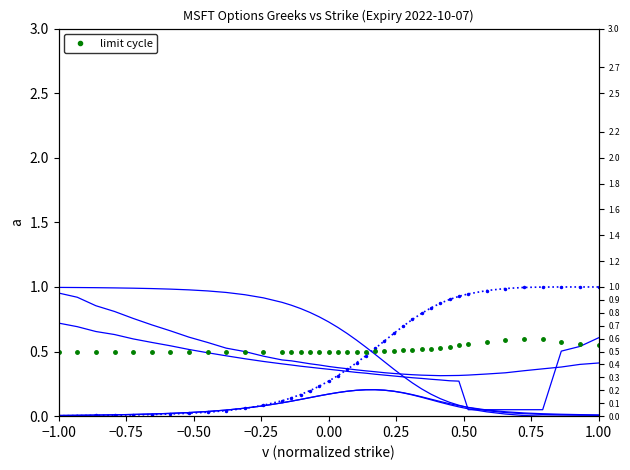

What is the sum of all iv_put values?

15.3